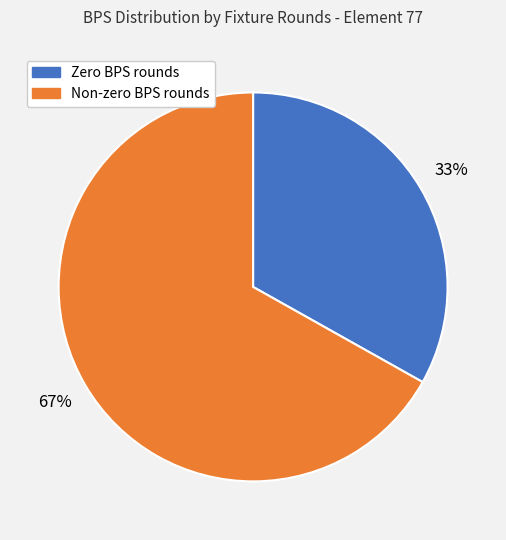

Is there any slice that represents more than half of the pie?

Yes